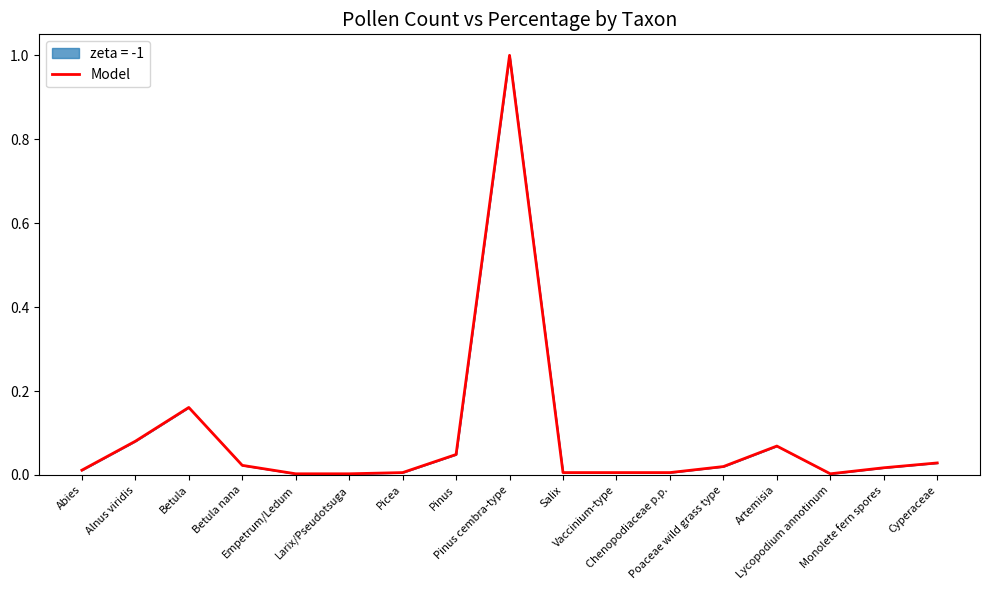

How many interior local peaks (higher than both neighbors) does the data have?

3